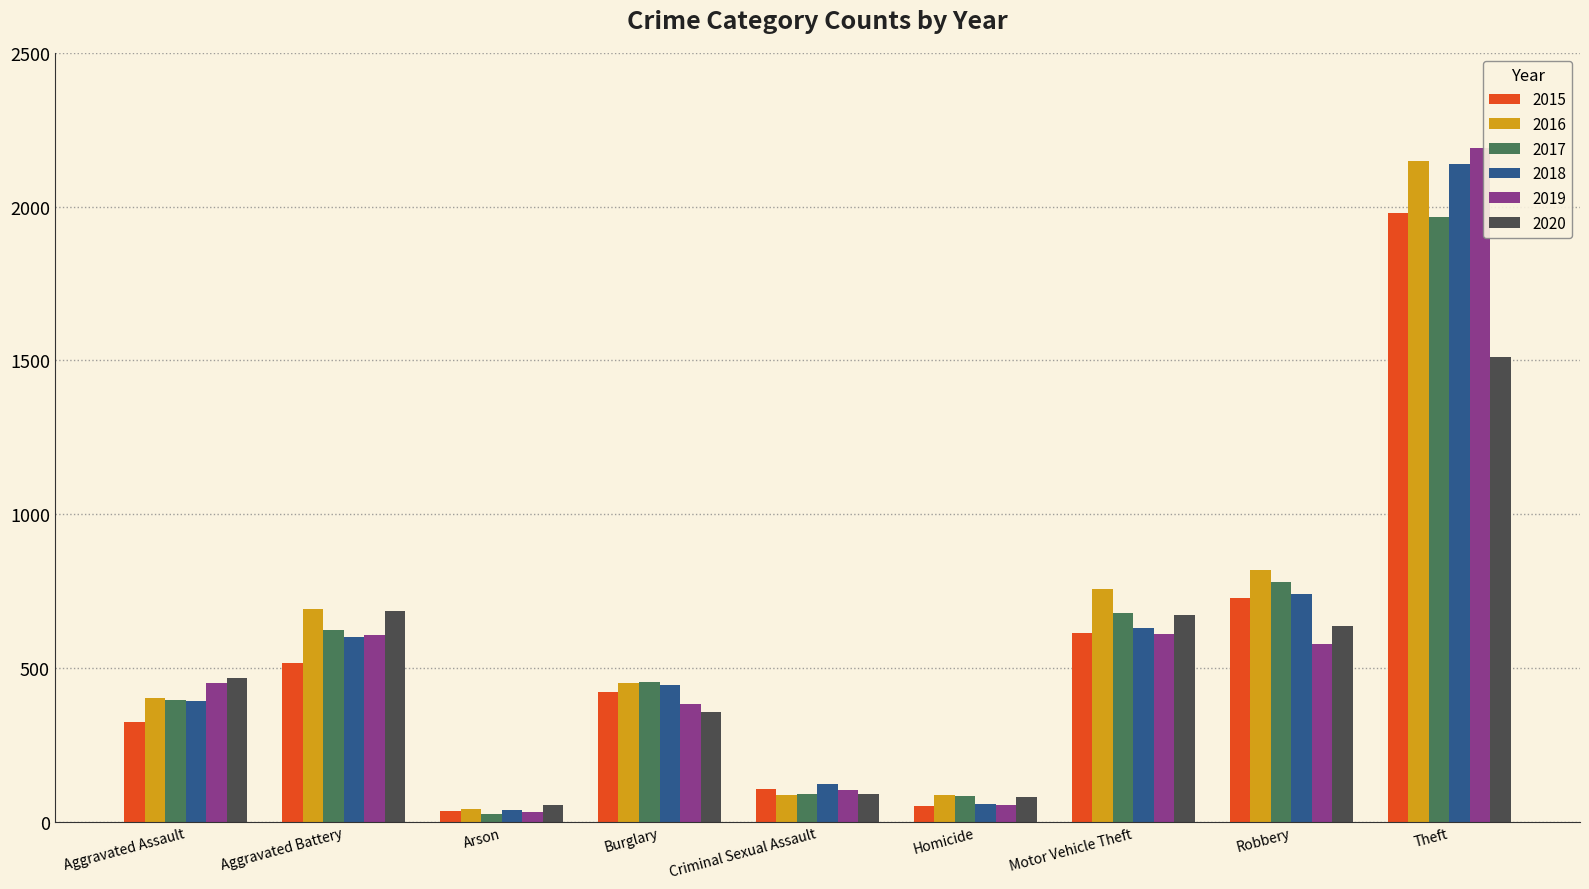

What is the greatest value displayed?

2190